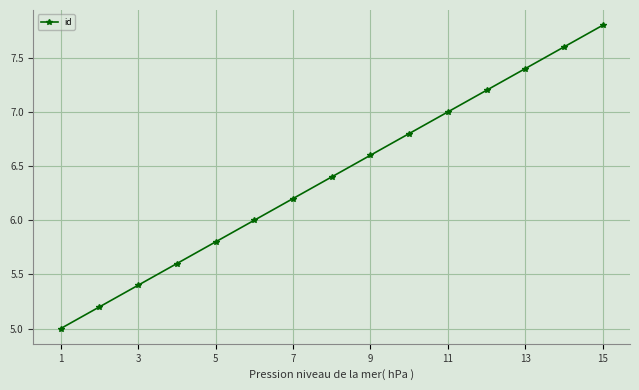

What is the greatest value displayed?

7.8